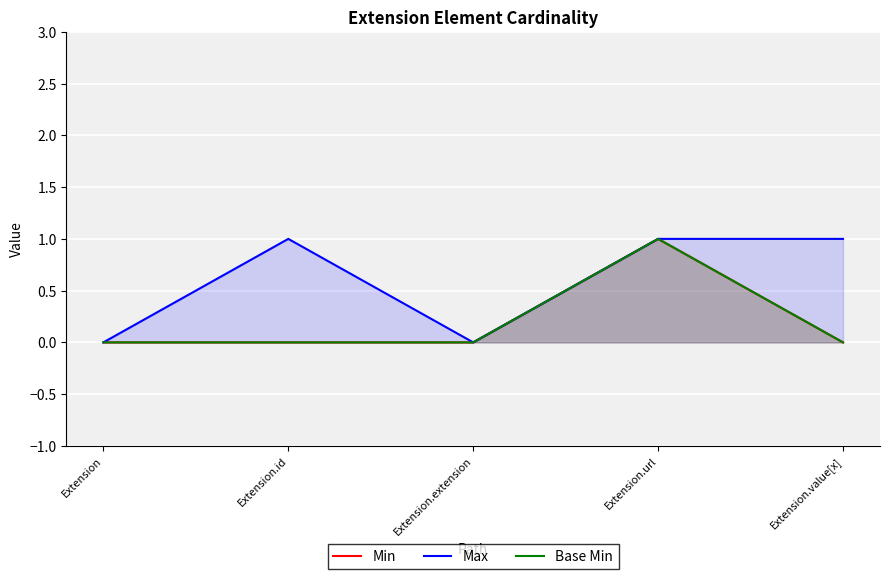

Which series has the widest spread of values?

Min